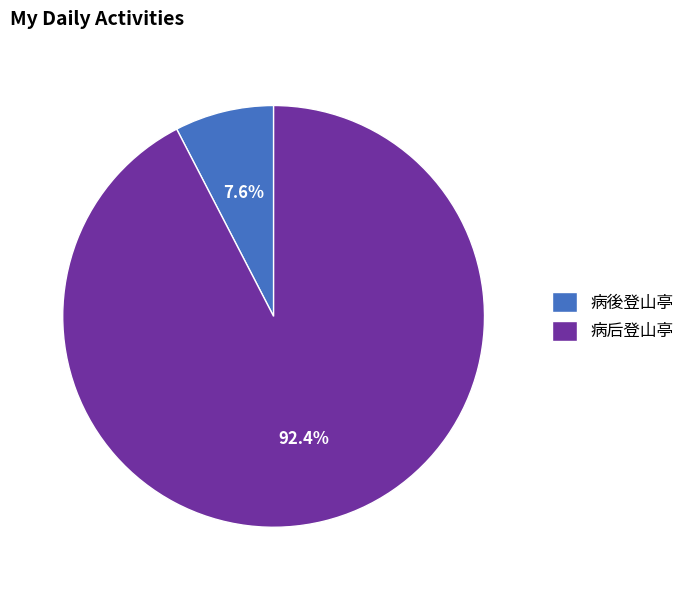

Count the number of slices in the pie.

2